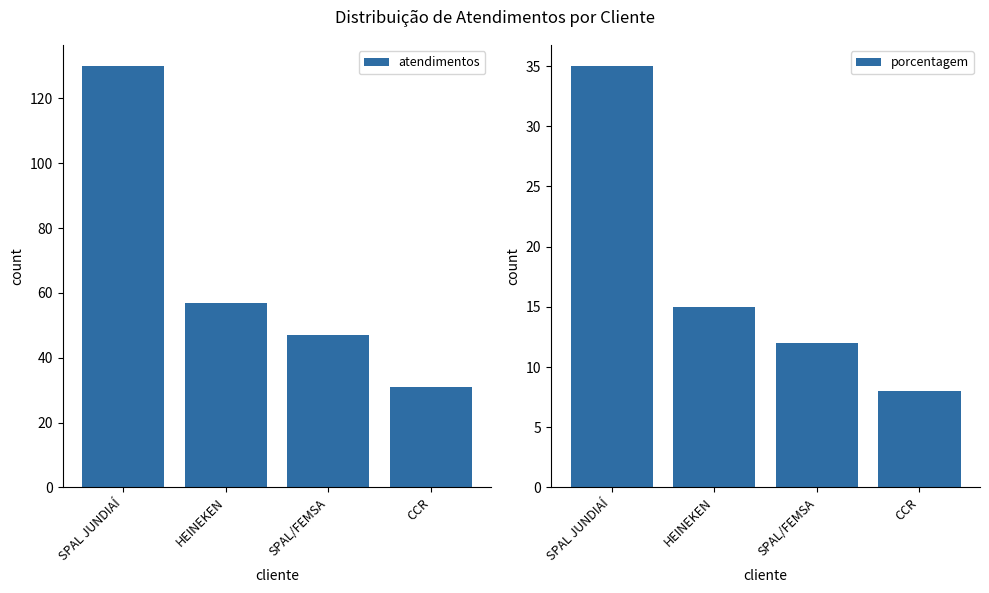

What is the label of the 4th bar from the right?

SPAL JUNDIAÍ